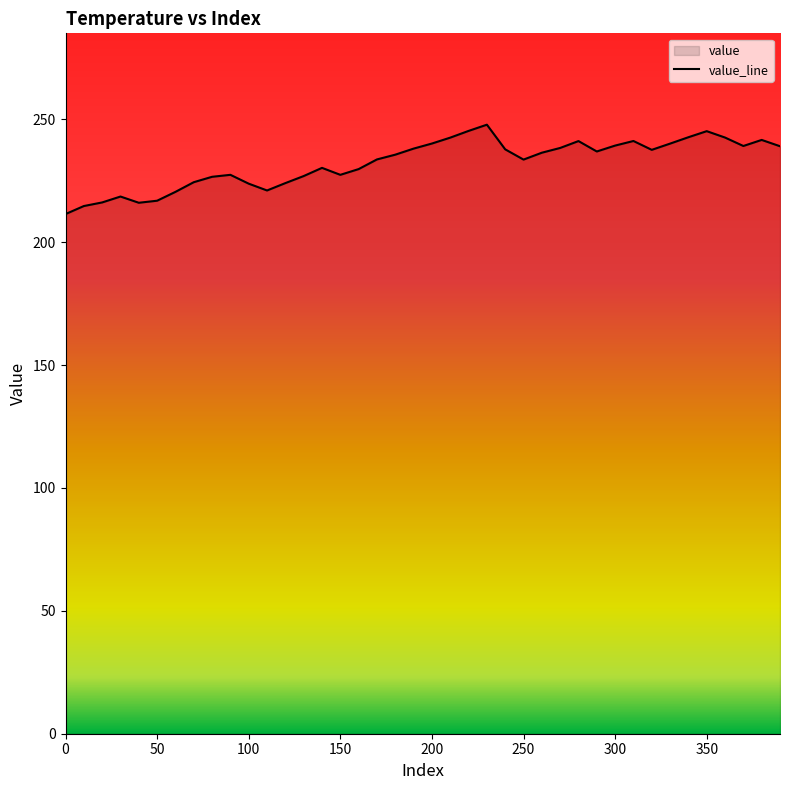

How many interior local peaks (higher than both neighbors) does the data have?

8